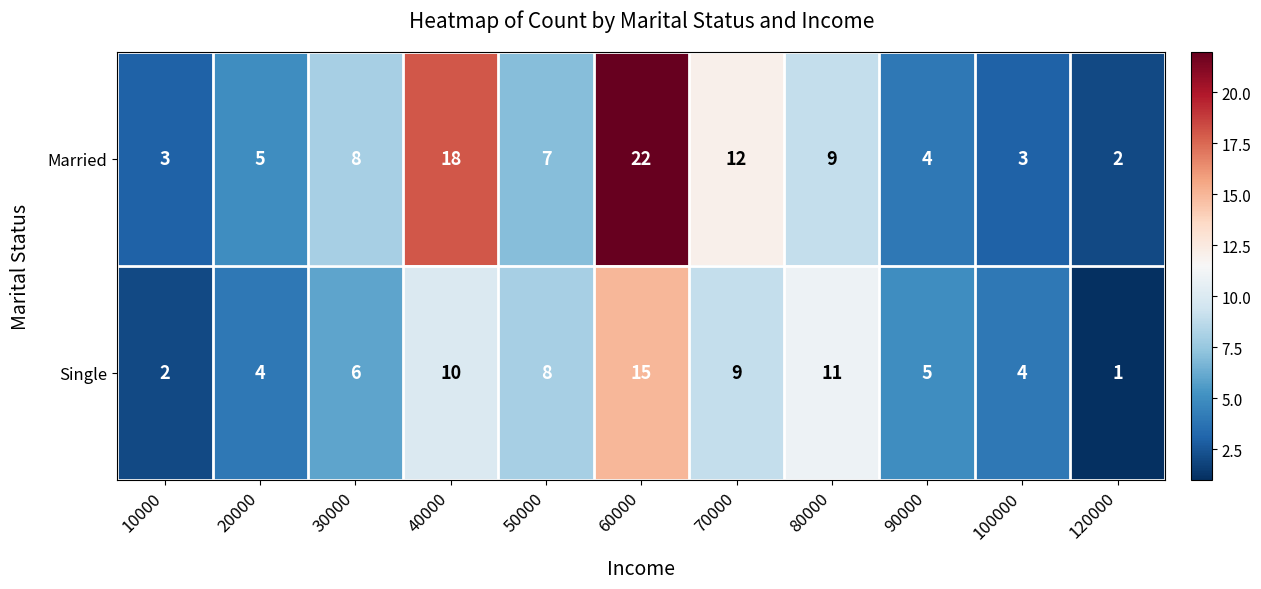

Rank the series at 20000 from highest to lowest value.

Married, Single